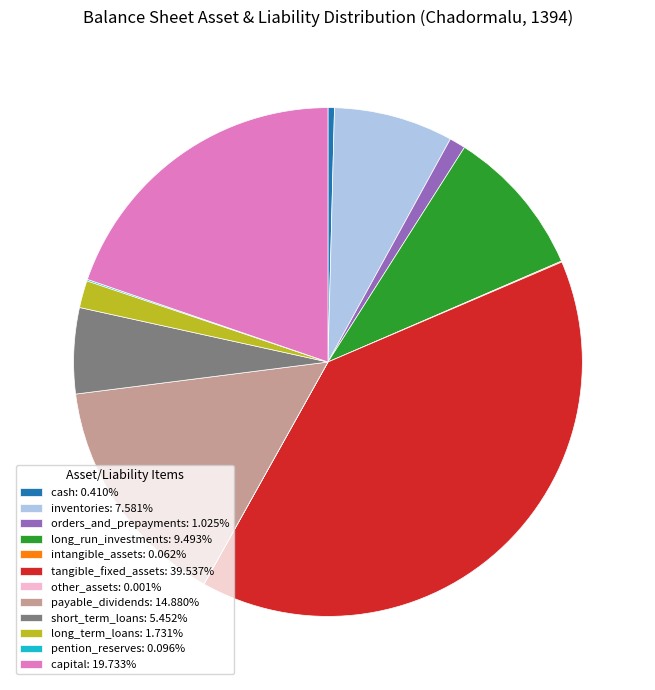

Is there any slice that represents more than half of the pie?

No